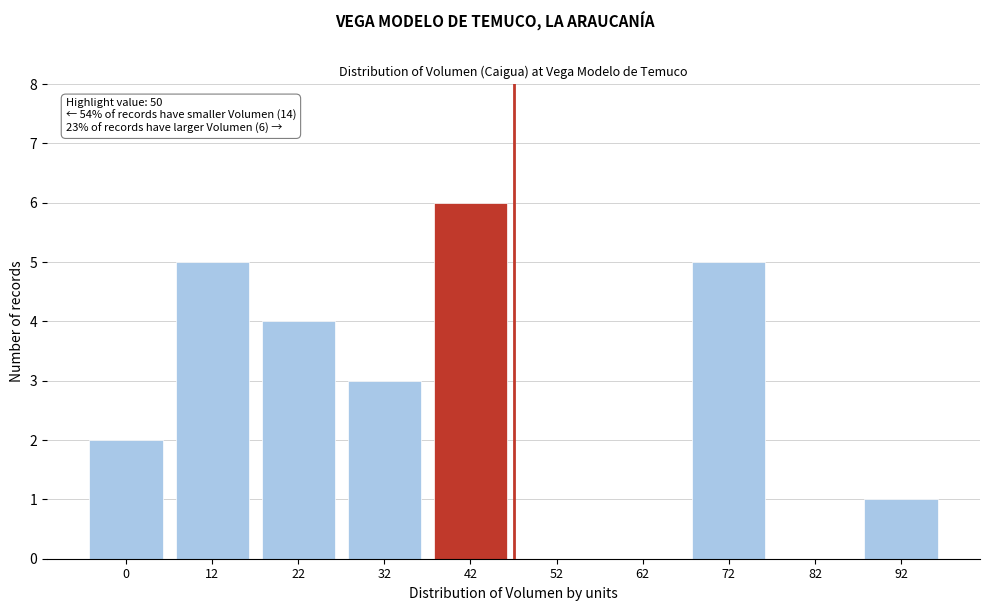

Reading left to right, what are all the values shown in this chart?

0=2	12=5	22=4	32=3	42=6	52=0	62=0	72=5	82=0	92=1